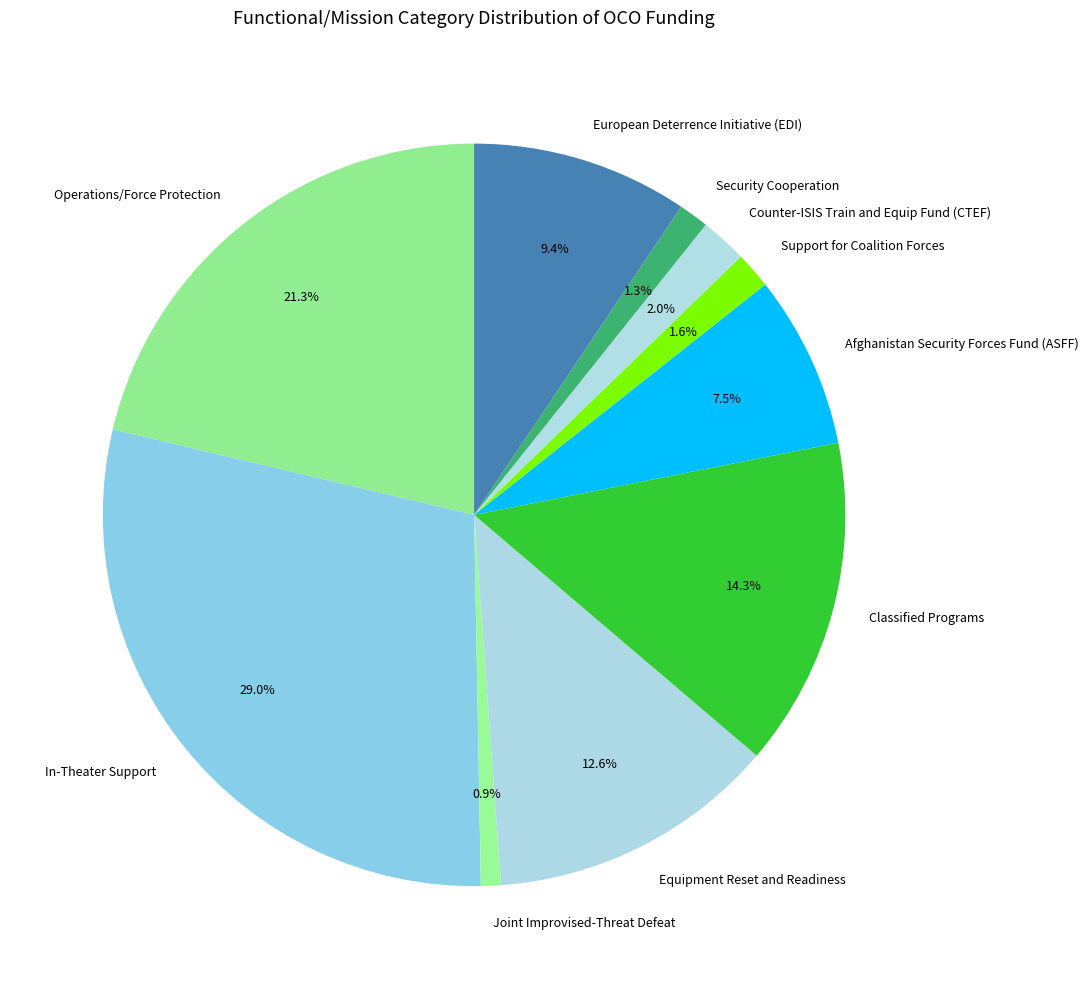

To the nearest percent, what is the difference between the largest and smallest slice percentages?

28%